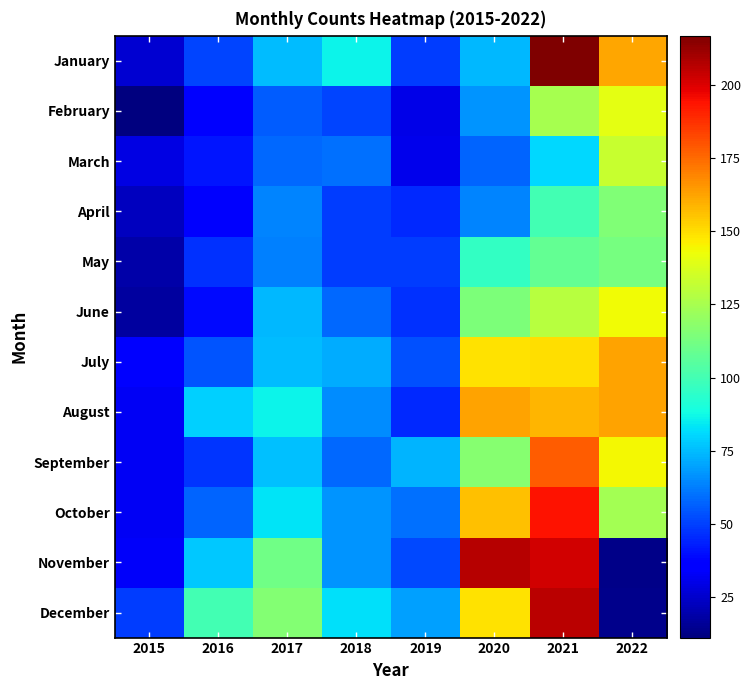

Is it true that December equals 167.8 at 2016?

False